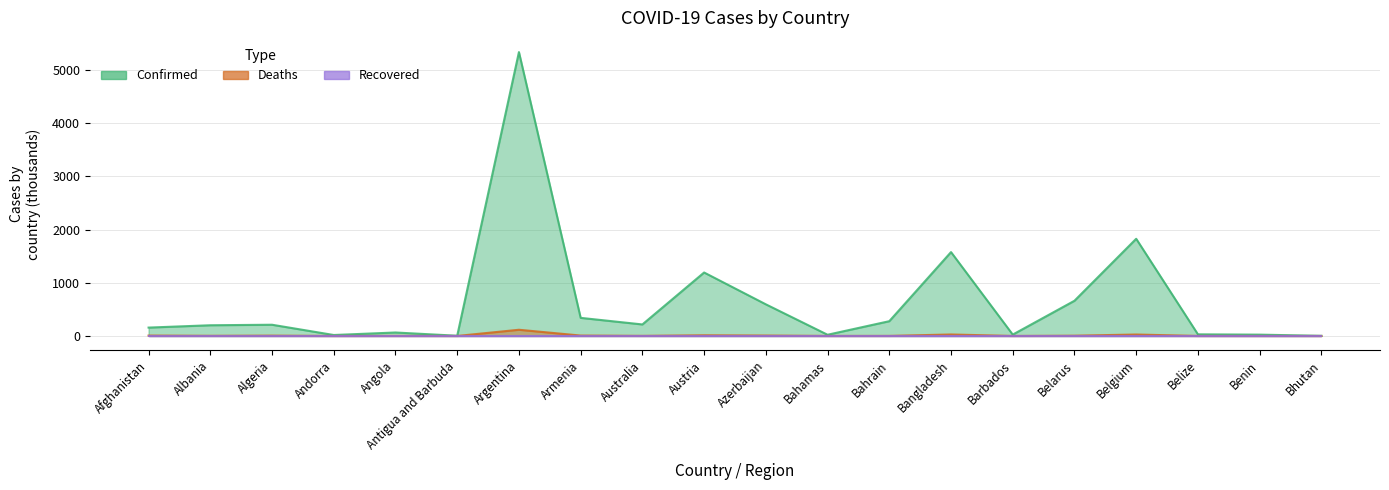

List the labels in order of Confirmed value, largest first.

Argentina, Belgium, Bangladesh, Austria, Belarus, Azerbaijan, Armenia, Bahrain, Australia, Algeria, Albania, Afghanistan, Angola, Belize, Barbados, Benin, Bahamas, Andorra, Antigua and Barbuda, Bhutan